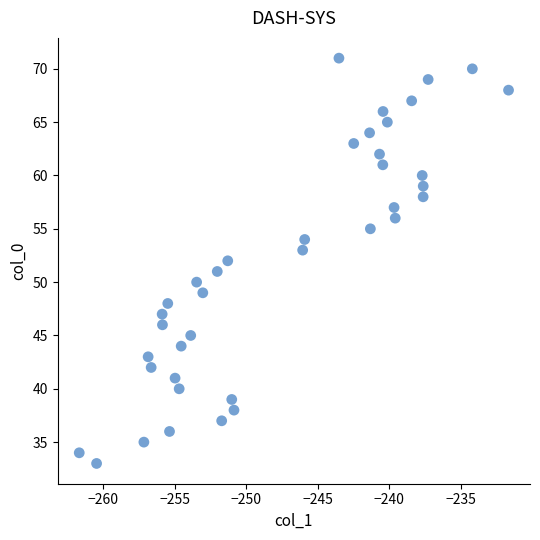

What is the range of Y values (max minus min)?

38